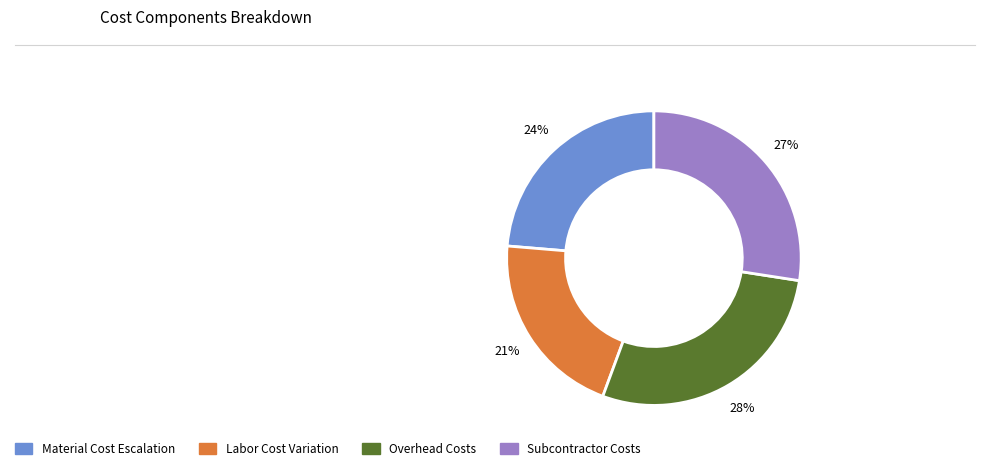

Is there any slice that represents more than half of the pie?

No